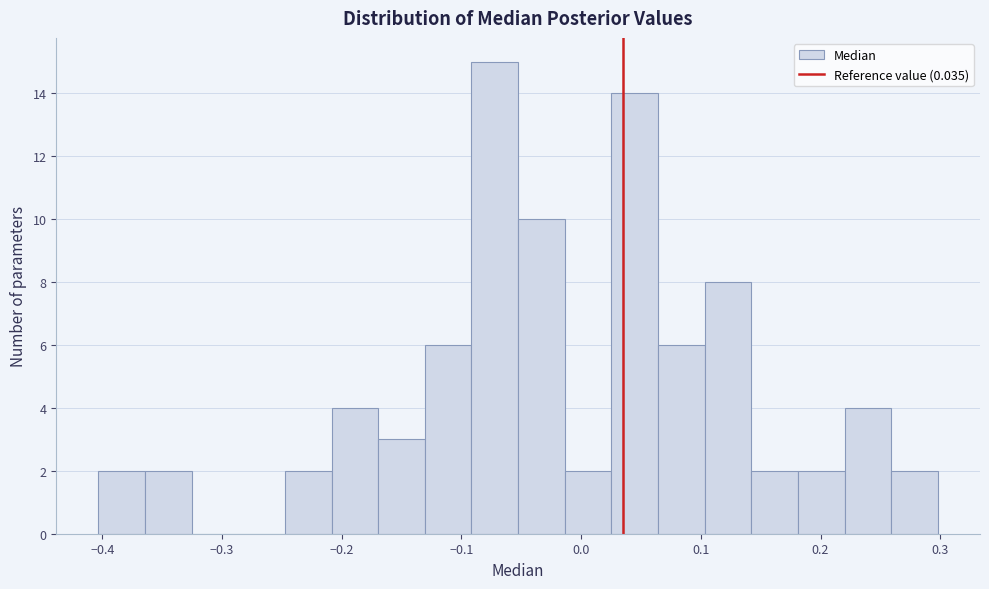

Read against the x-axis, roughly where is the centre of the tallest bar?

-0.07